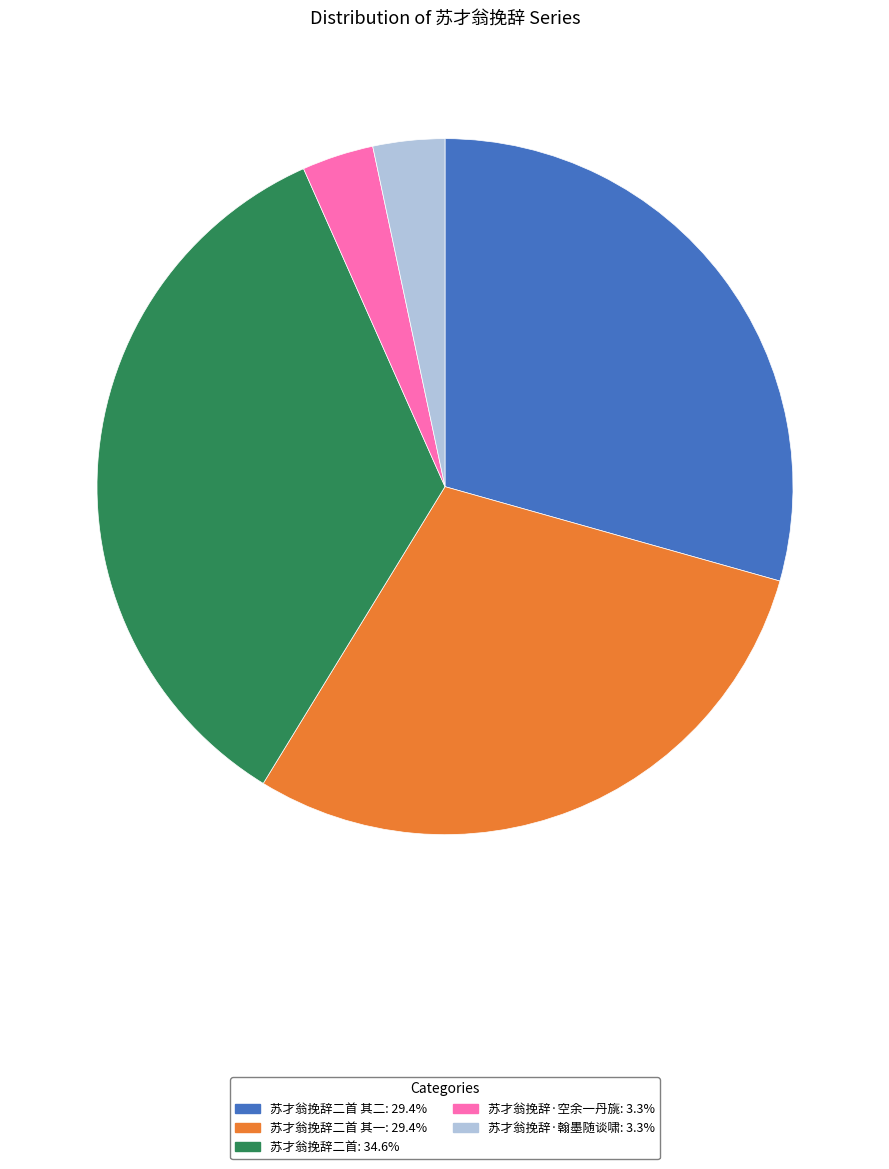

Does any single category account for the majority?

No